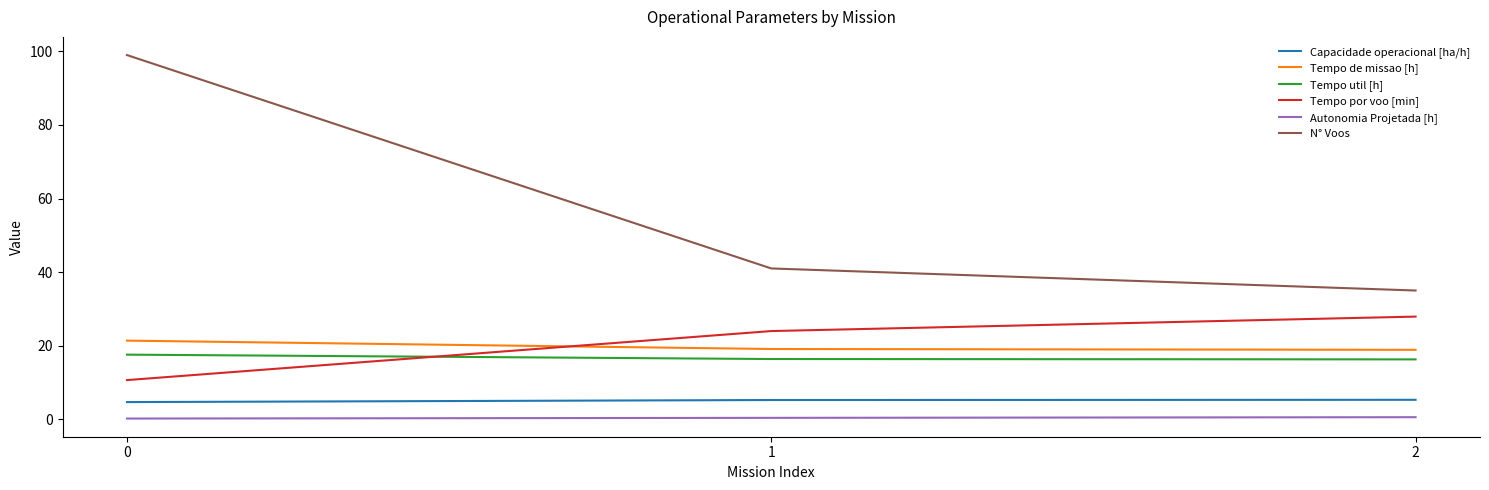

What is the difference between the Capacidade operacional [ha/h] values at 2 and 0?

0.6